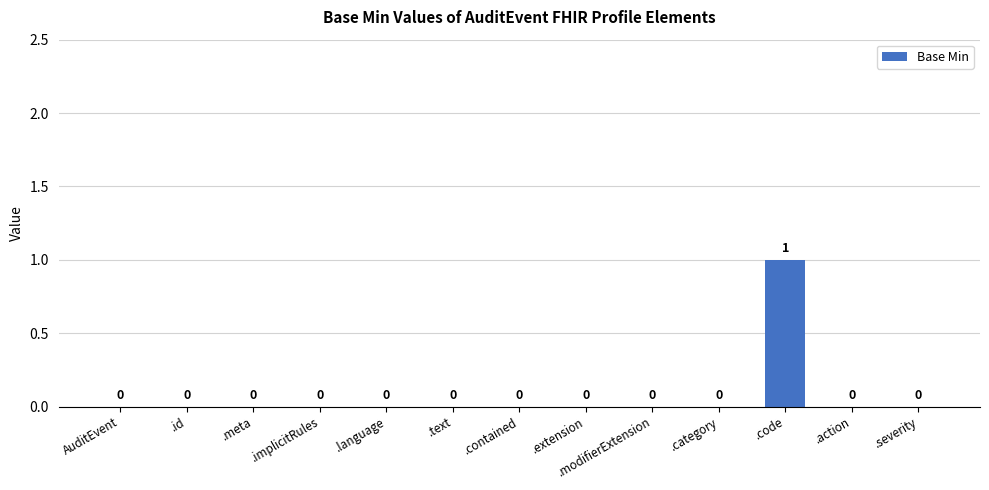

True or false: the data shows 0 at .id.

True